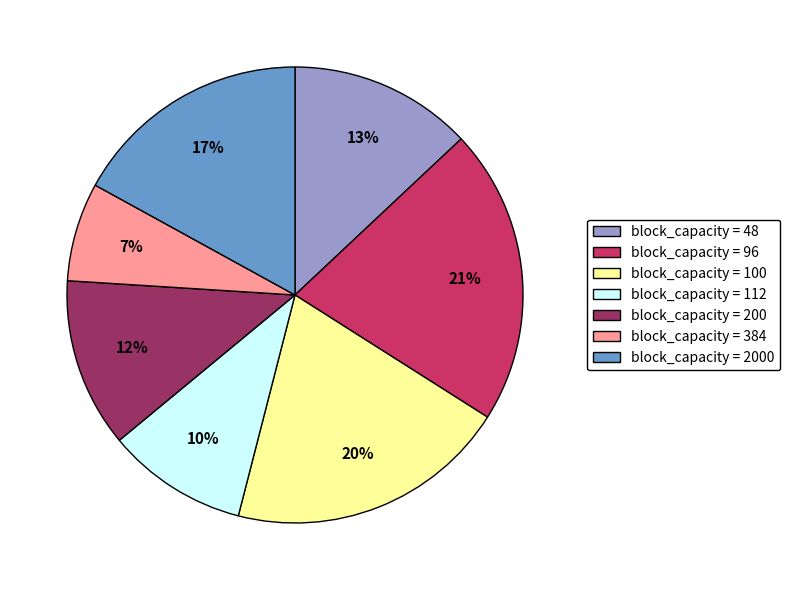

How many segments does this pie chart have?

7